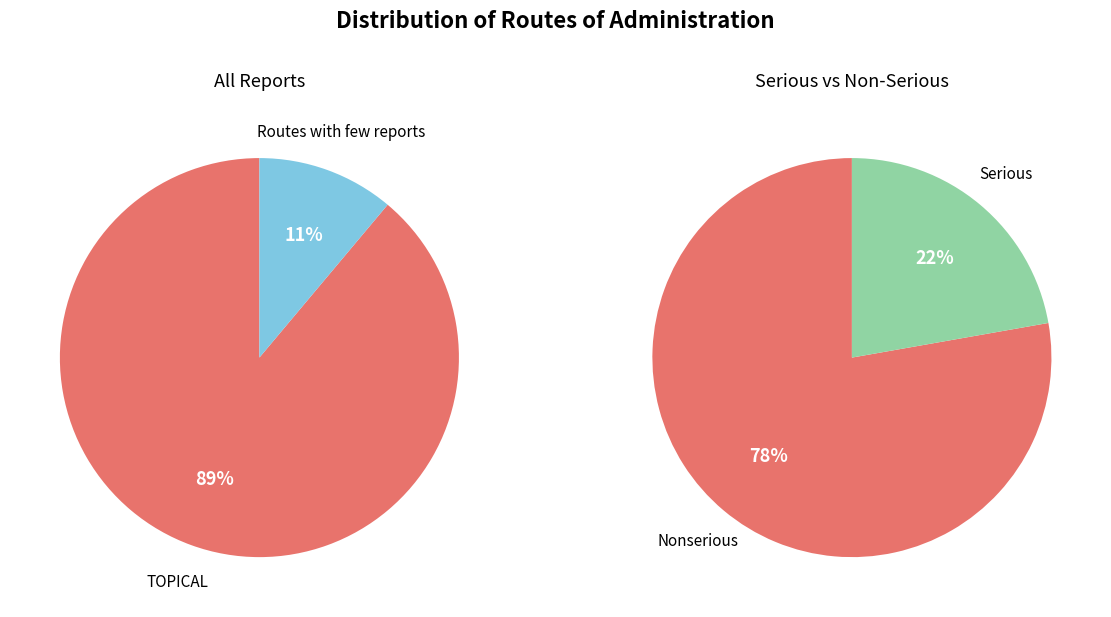

What is the smallest slice in the pie chart?

Routes with few reports